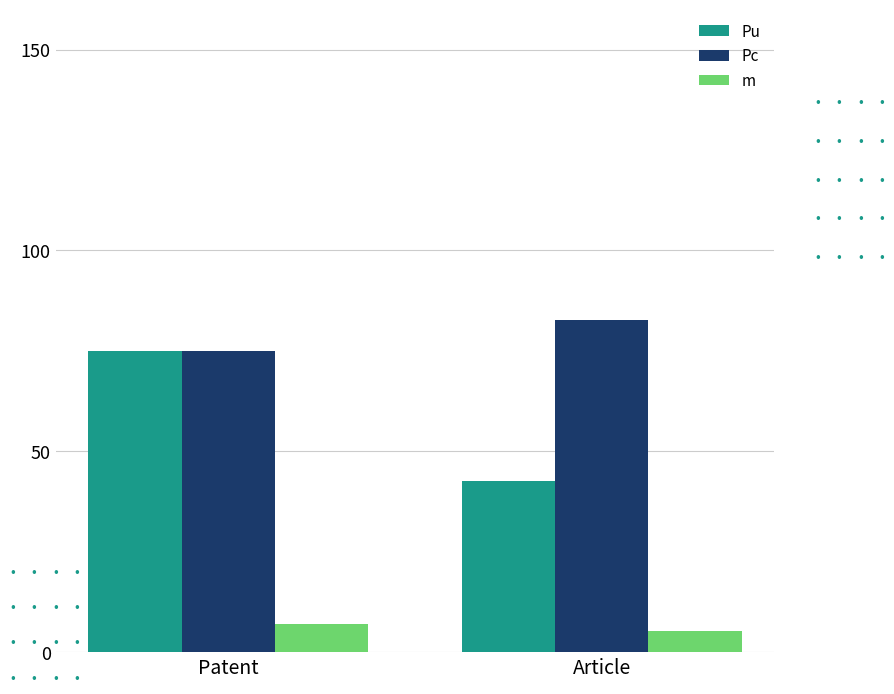

Count the number of categories in the chart.

2